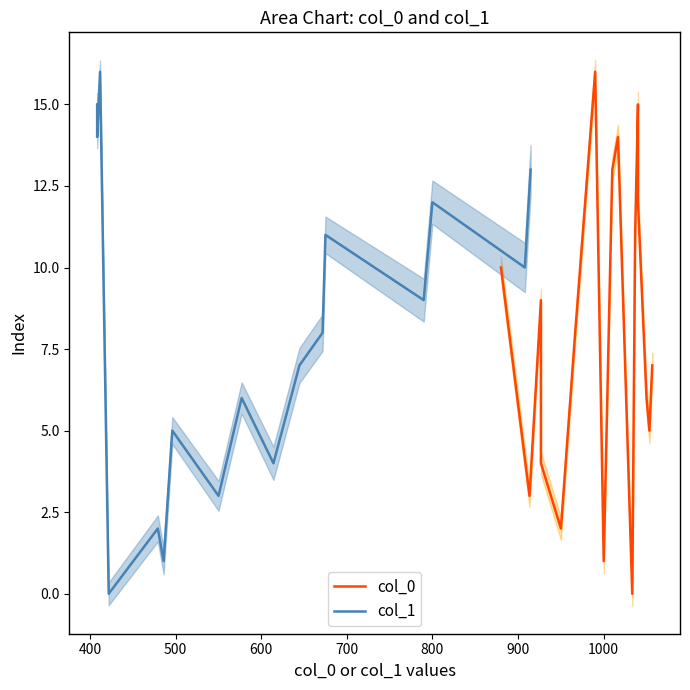

What is the difference between the maximum and second lowest values in the col_0 series?

15